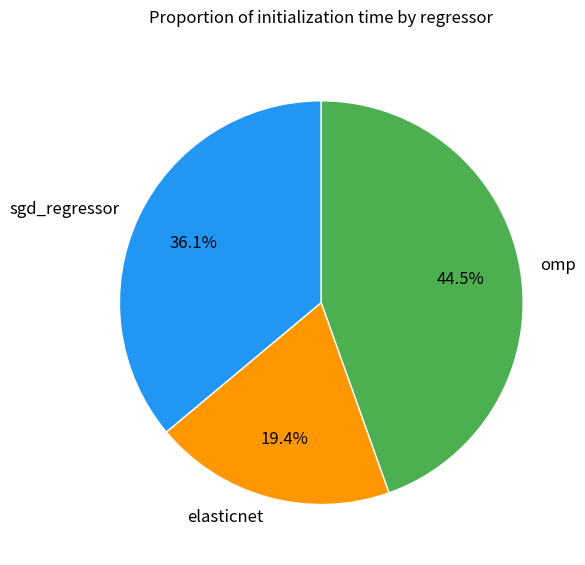

How many segments does this pie chart have?

3